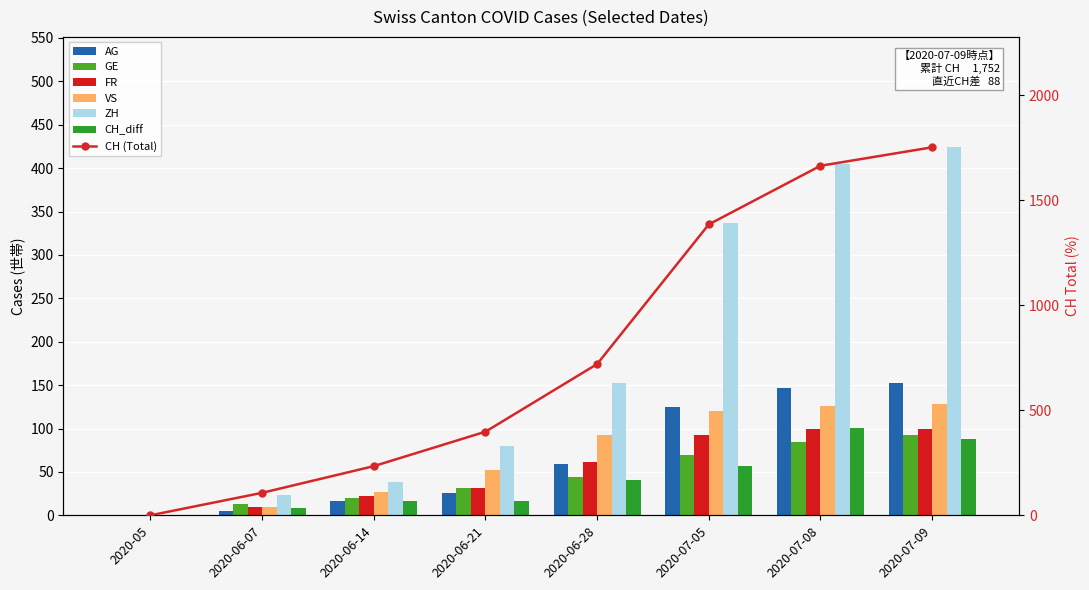

List the labels in order of FR value, smallest first.

2020-05, 2020-06-07, 2020-06-14, 2020-06-21, 2020-06-28, 2020-07-05, 2020-07-08, 2020-07-09